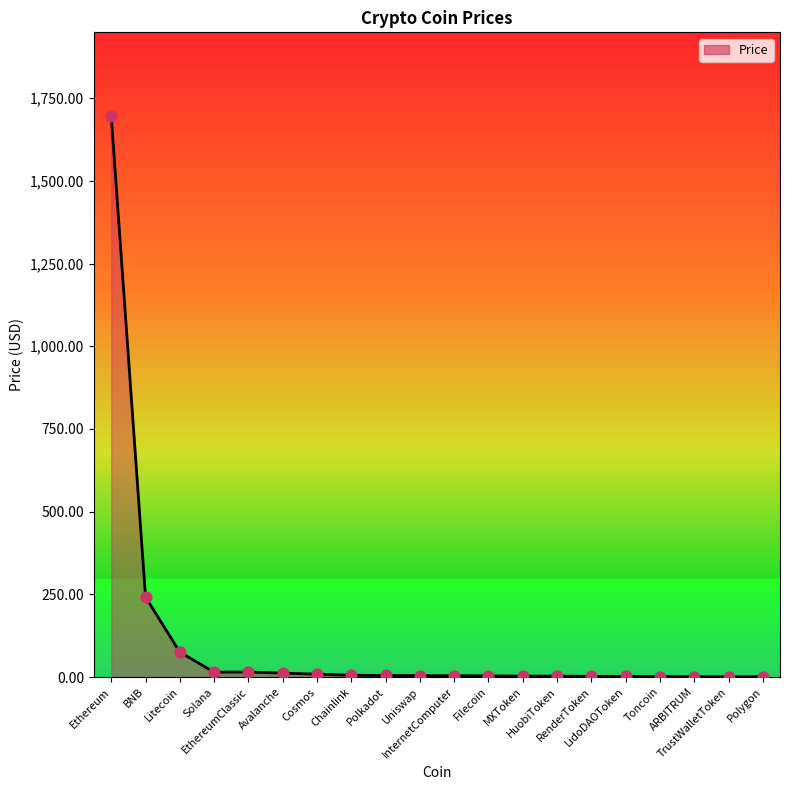

What is the change in value from Solana to InternetComputer?

-10.9